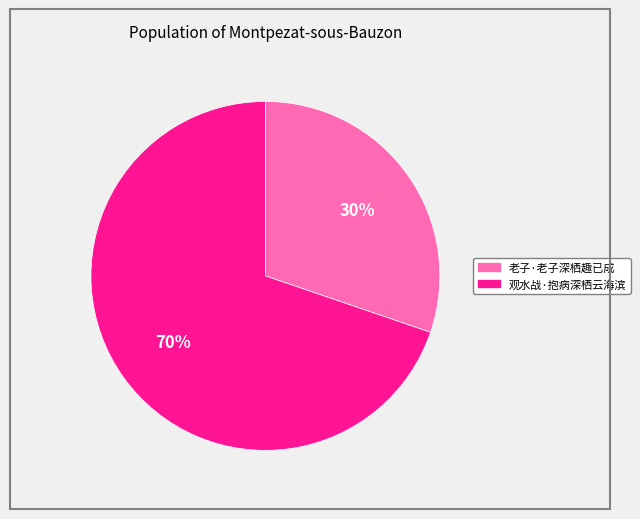

Is it true that 老子·老子深栖趣已成 is 22% of the pie?

False